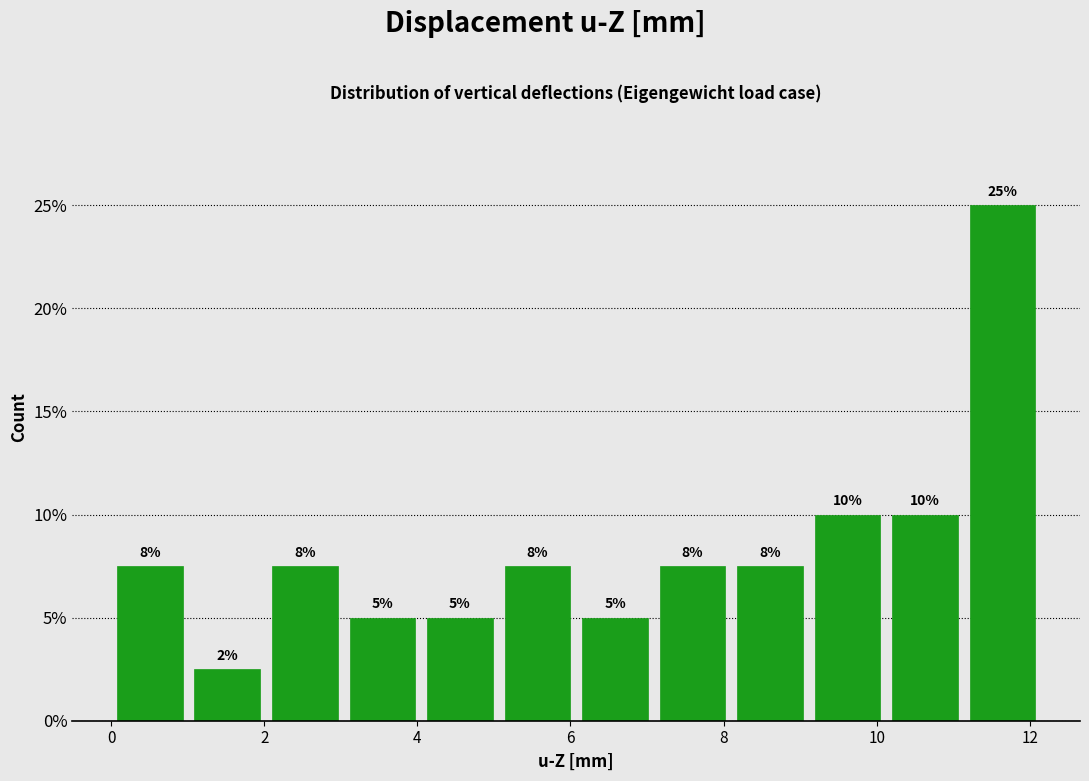

Which range on the x-axis has the tallest bar?

11.2 to 12.2